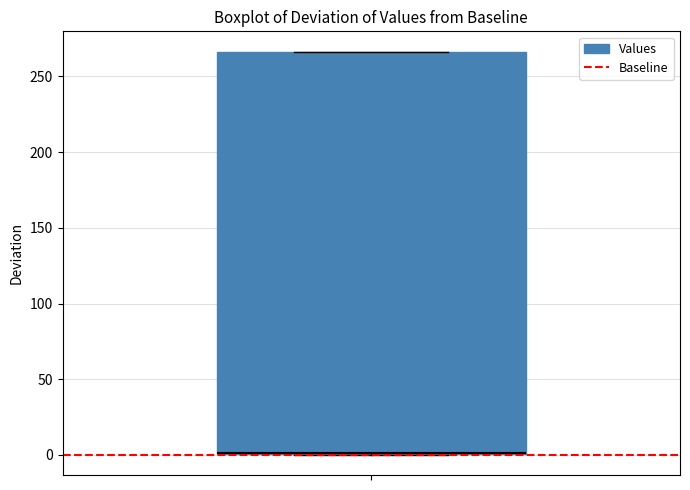

Read this box plot against the y-axis: the position of the median line, the range covered by the box, and the ends of both whiskers. The values are not printed on the chart, so give them approximately, as read against the axis.

median 0 (drawn on the box's lower edge), box 0 to 265, whiskers 0 to 265